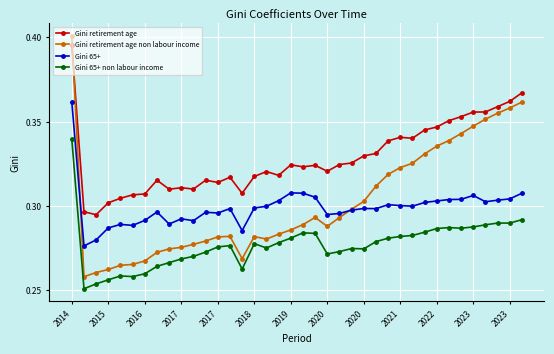

True or false: Gini retirement age non labour income has more than 1 points higher than both neighbors.

True